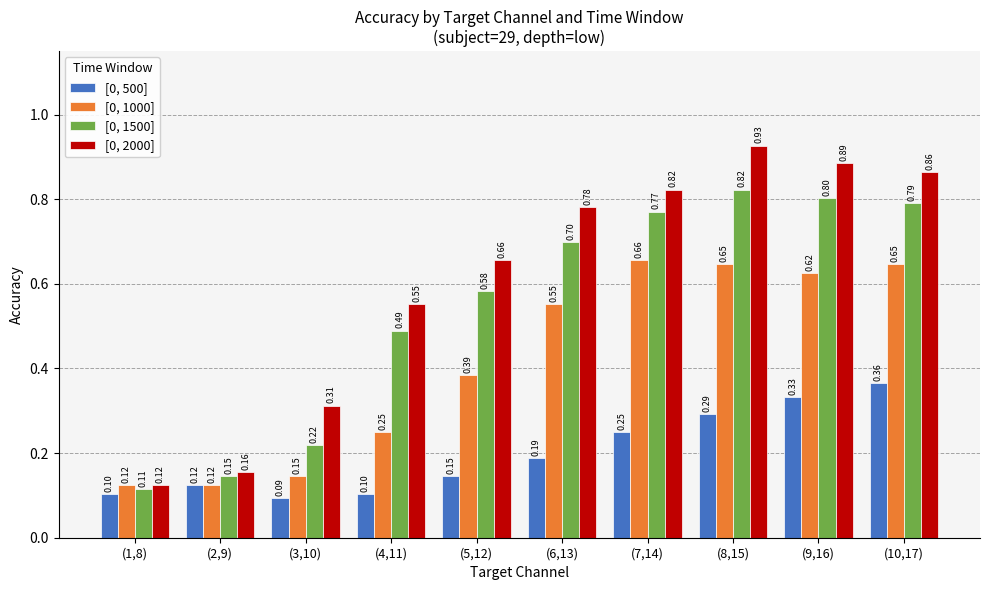

What is the label of the 5th bar from the left?

(5,12)